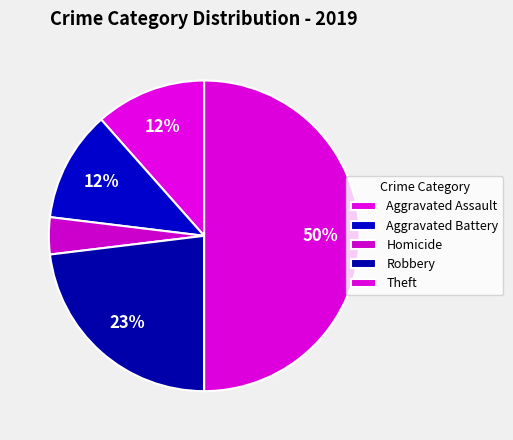

Between Robbery and Aggravated Assault, which is larger?

Robbery